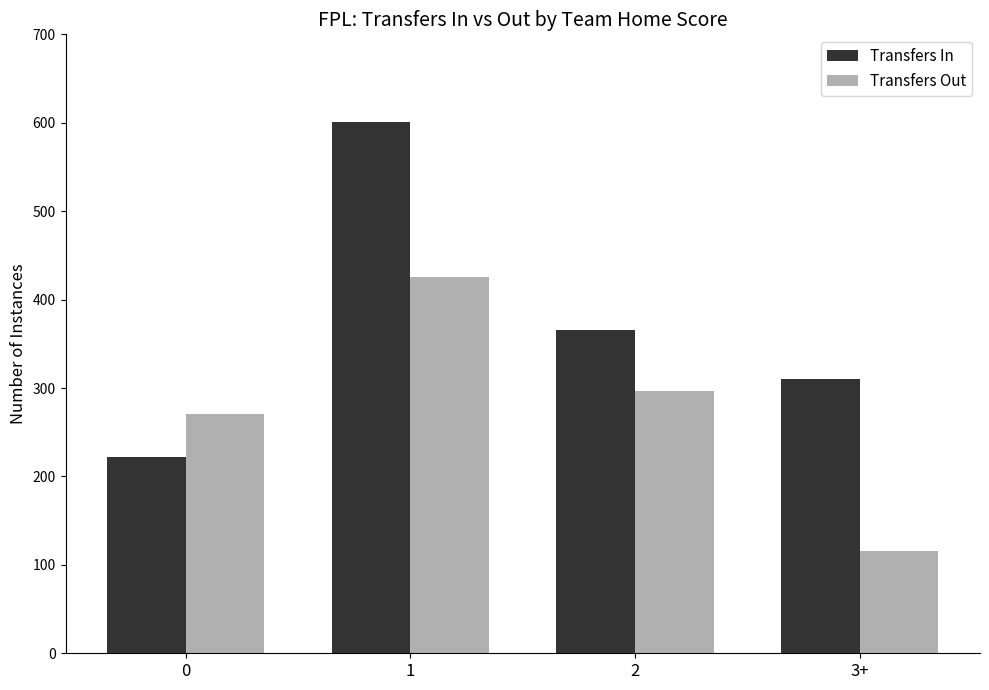

At 1, list the series in order from smallest to largest.

Transfers Out, Transfers In